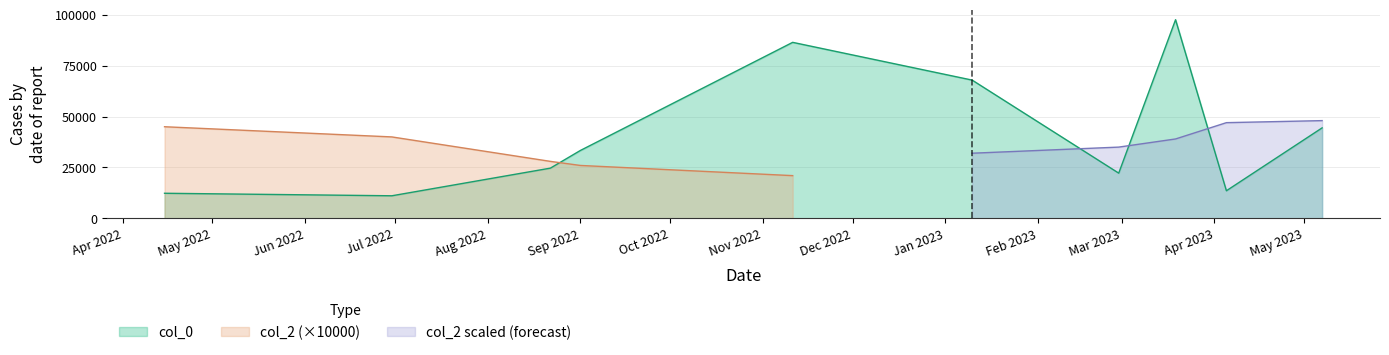

At which label does the data first exceed 33333?

2022-11-11